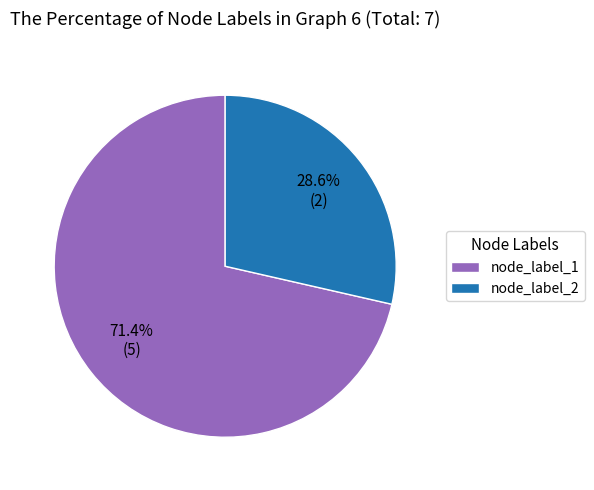

Rank the categories by value from lowest to highest.

node_label_2, node_label_1